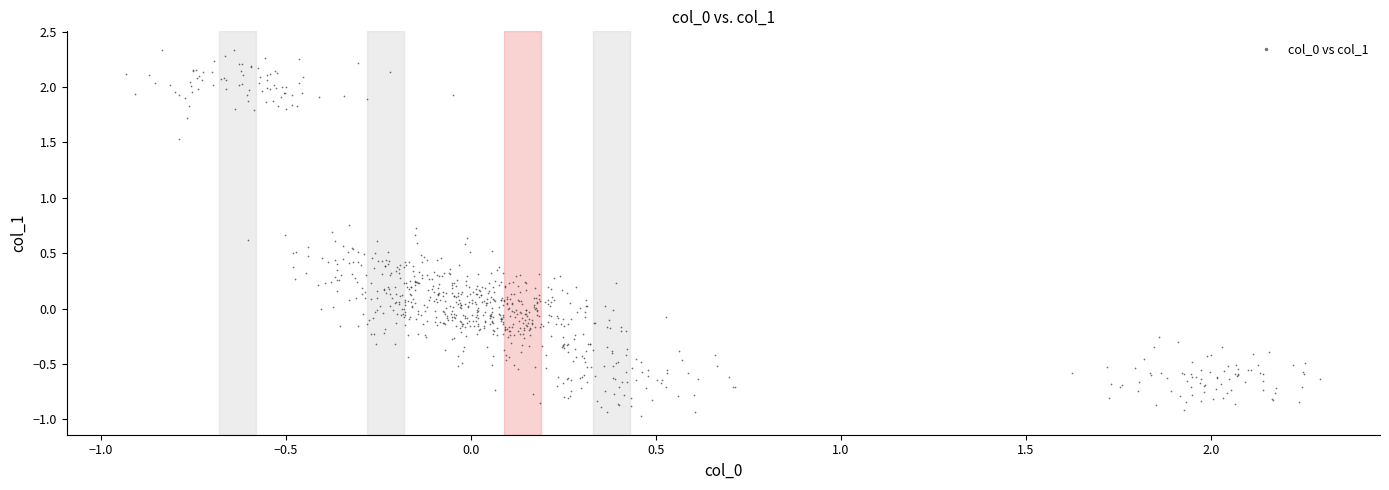

What is the range of X values (max minus min)?

3.2